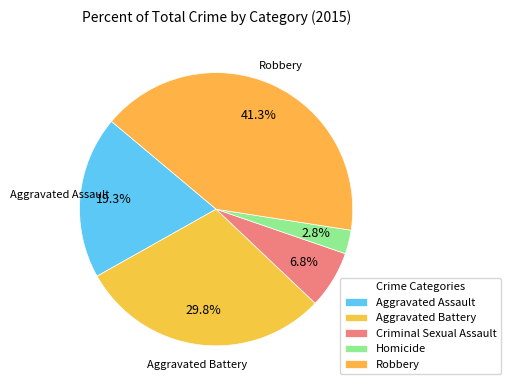

To the nearest percent, what is the difference between the largest and smallest slice percentages?

39%